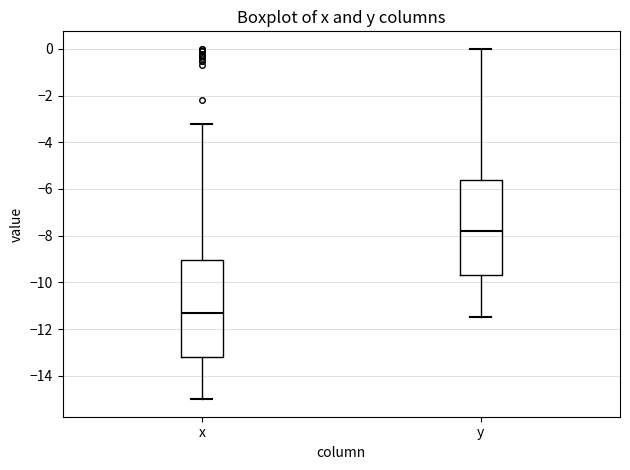

Reading left to right, read every box against the y-axis: the position of its median line, the range the box covers, and the ends of its whiskers. The values are not printed on the chart, so give them approximately, as read against the axis.

x: median -11.2, box -13.2 to -9.0, whiskers -15.0 to -3.2
y: median -7.8, box -9.6 to -5.6, whiskers -11.4 to 0.0